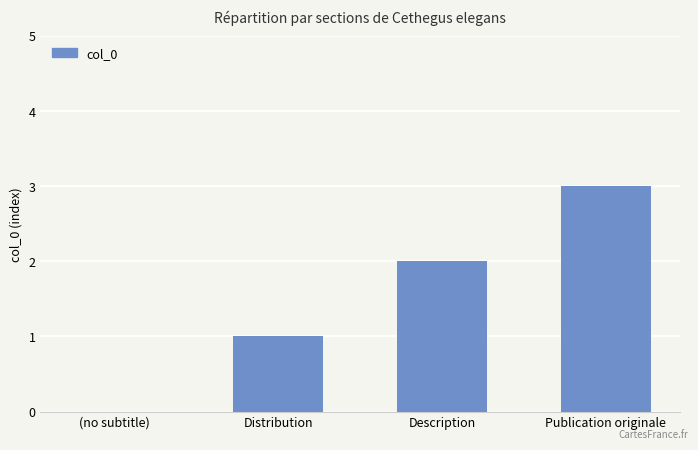

Count the values in the range 1 to 3.

3